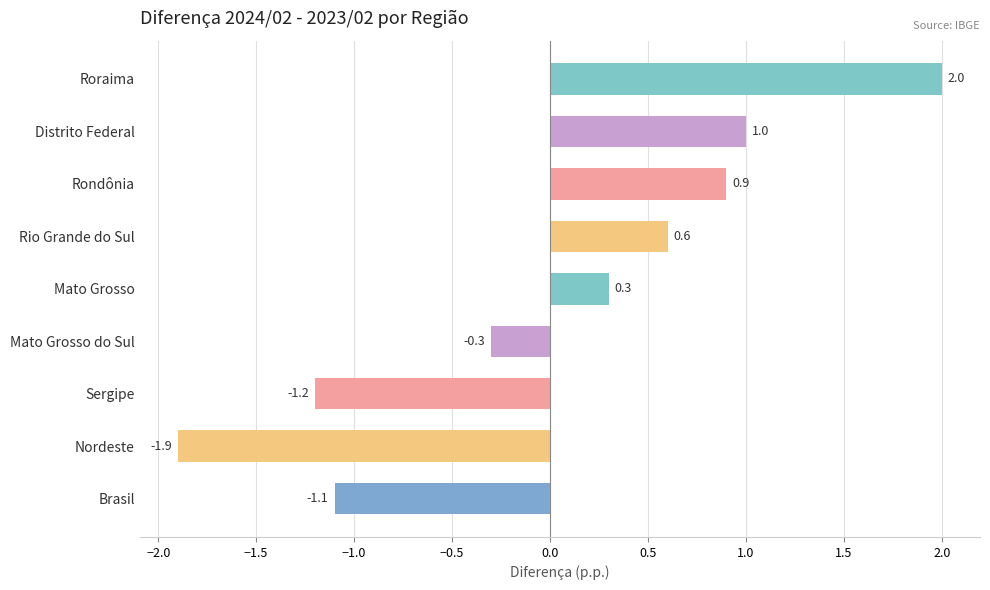

What is the label of the 4th bar from the bottom?

Mato Grosso do Sul